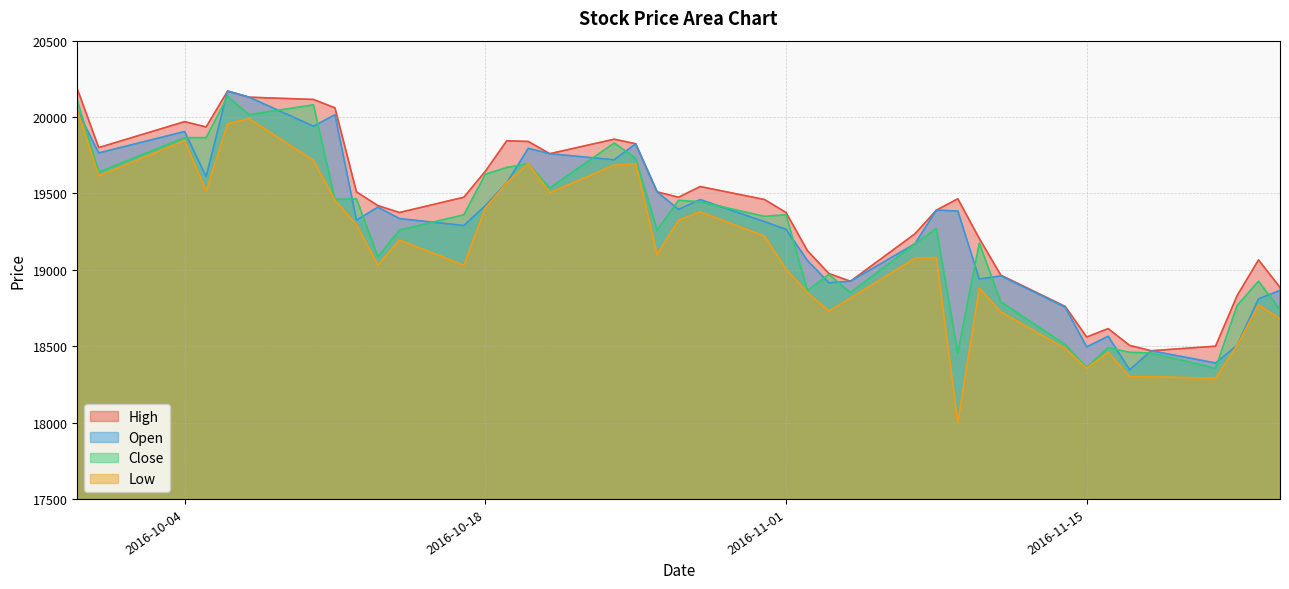

How many series are shown in this chart?

4